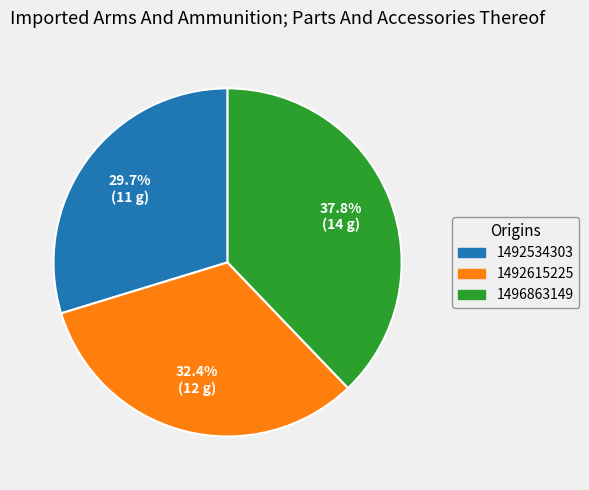

How many slices are in this pie chart?

3